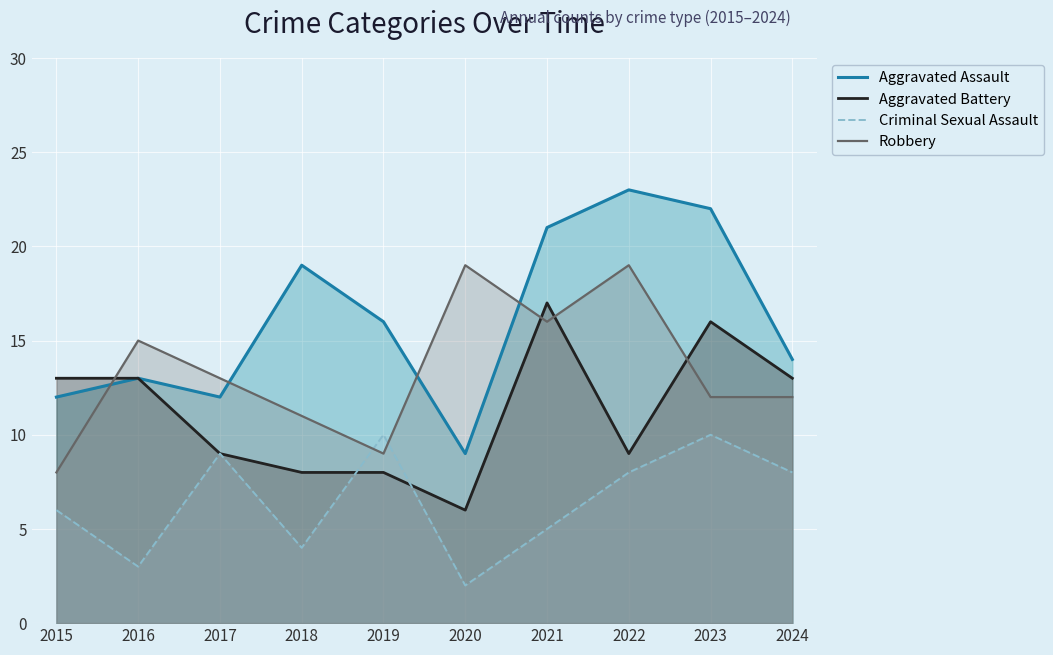

What is the difference between the Aggravated Battery values at 2020 and 2024?

7